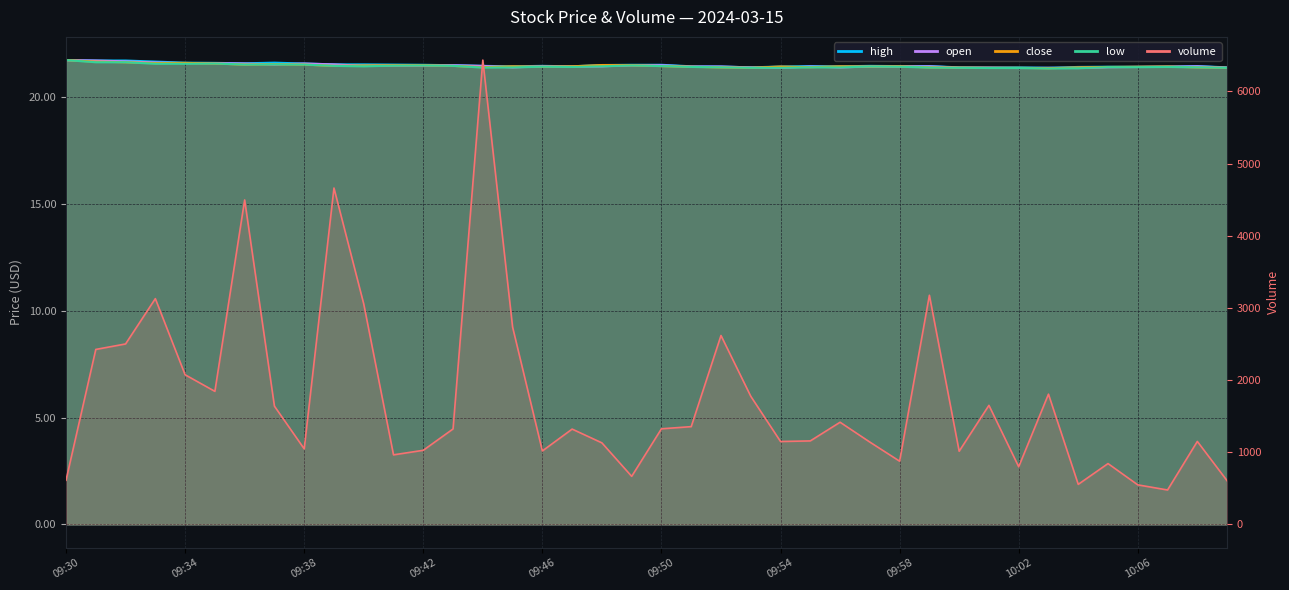

Does the chart display data point markers on the line(s)?

No